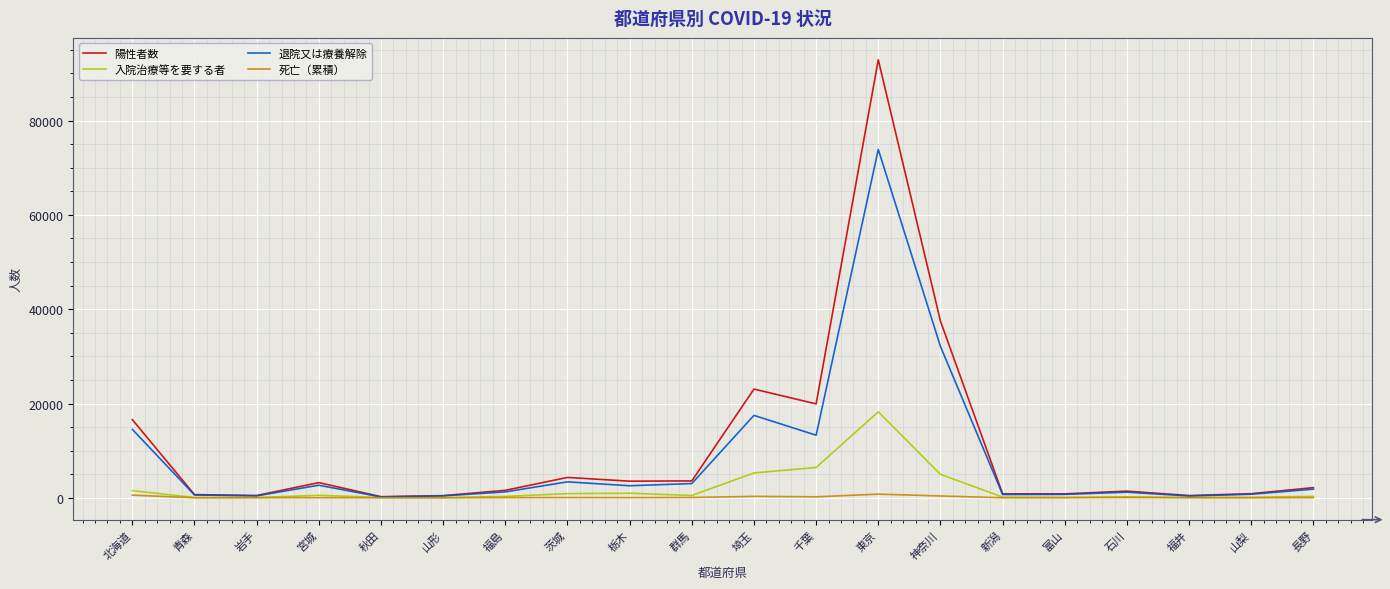

List the series in order of their peak value, lowest first.

死亡（累積）, 入院治療等を要する者, 退院又は療養解除, 陽性者数